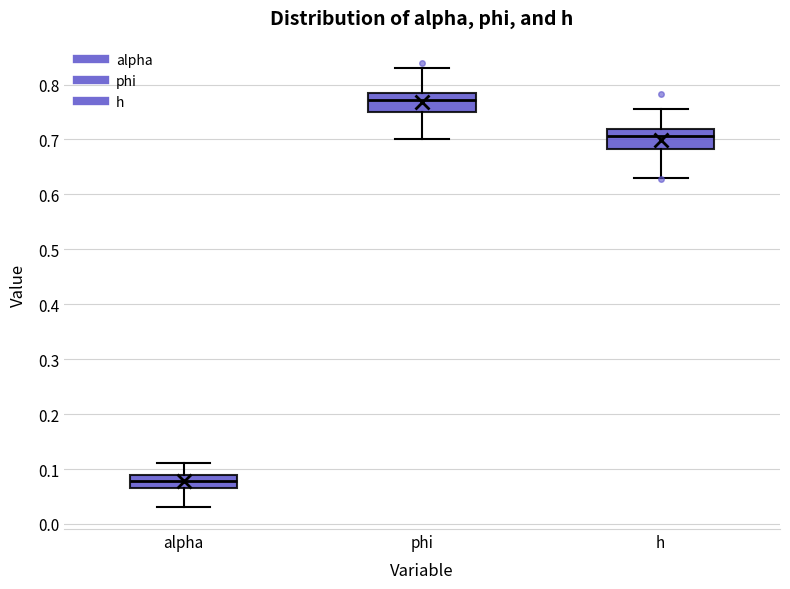

Reading left to right, transcribe this box plot: for each box, give where its median line is, the range the box spans, and where its two whiskers end, as read against the y-axis. The values are not printed on the chart, so give them approximately, as read against the axis.

alpha: median 0.08, box 0.06 to 0.09, whiskers 0.03 to 0.11
phi: median 0.77, box 0.75 to 0.78, whiskers 0.70 to 0.83
h: median 0.71, box 0.68 to 0.72, whiskers 0.63 to 0.76